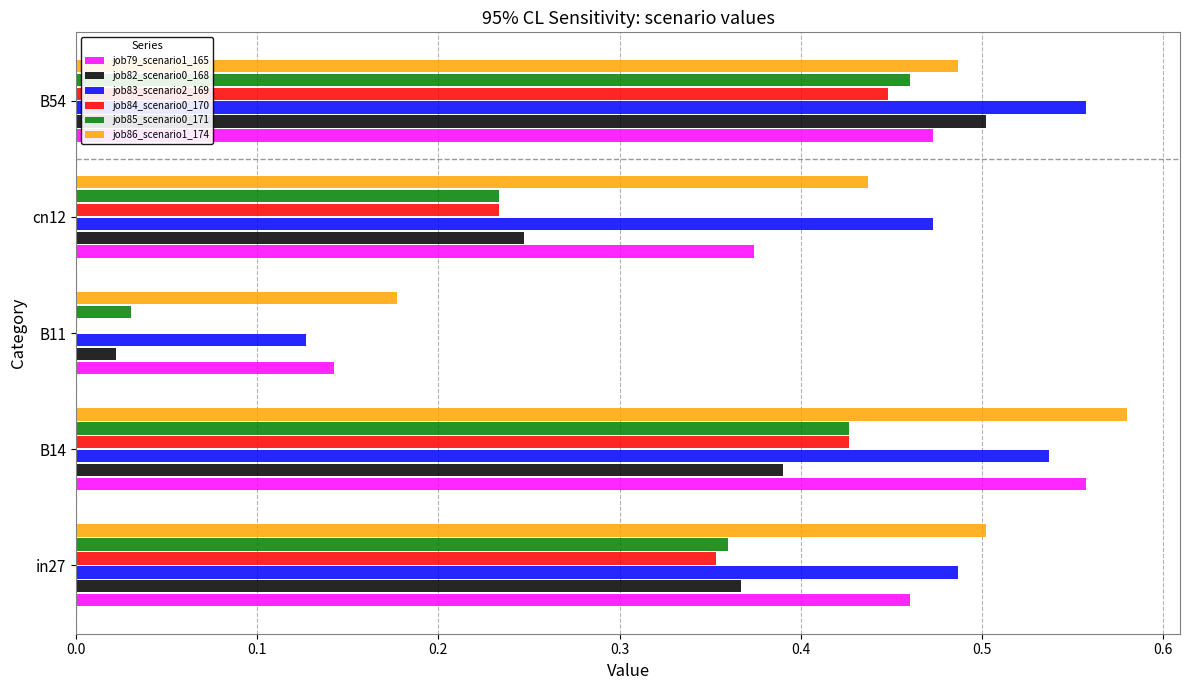

What is the average value of the job85_scenario0_171 series?

0.3